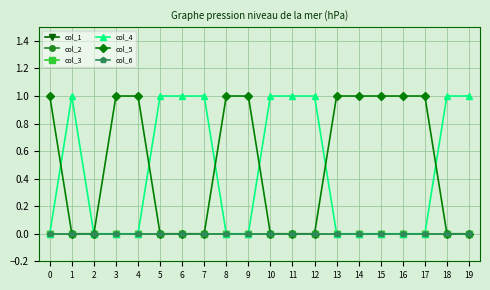

Is this an area chart (filled region under the line)?

No